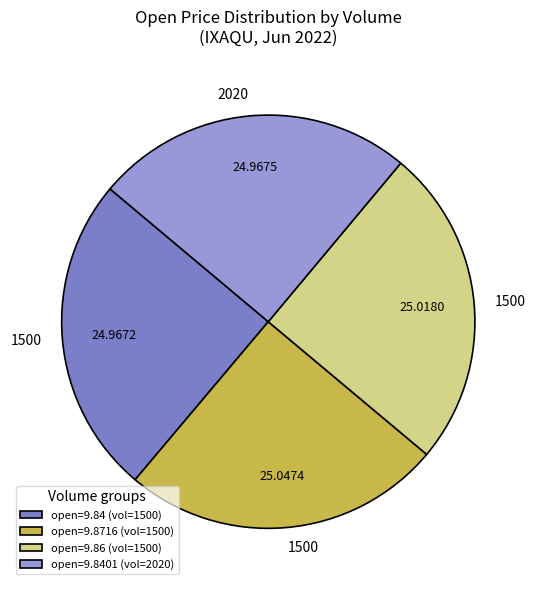

What is the ratio of the value at open=9.86 (vol=1500) to the value at open=9.8401 (vol=2020)?

1.0